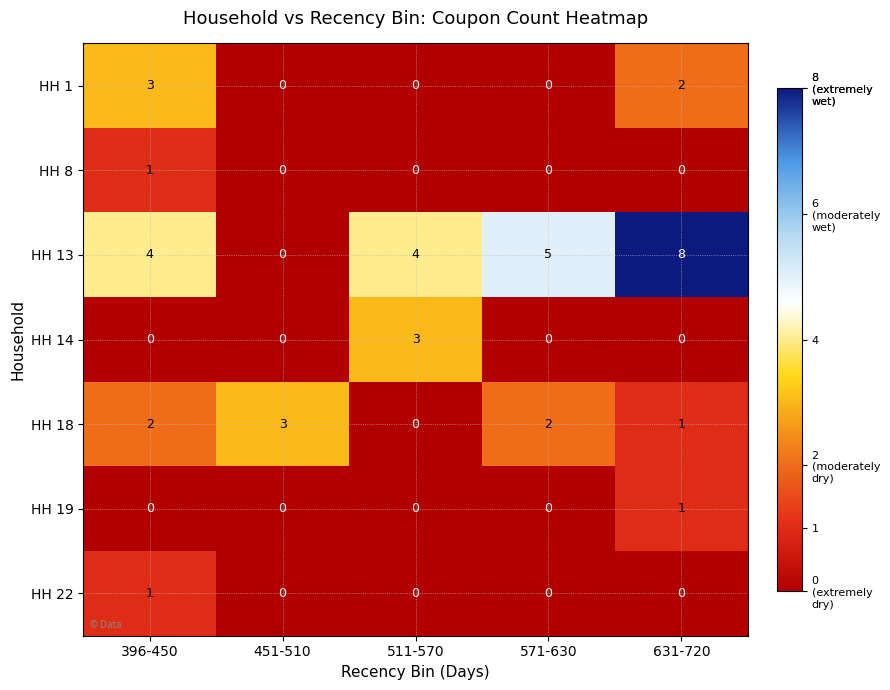

At which label is HH 18 closest to 1?

631-720